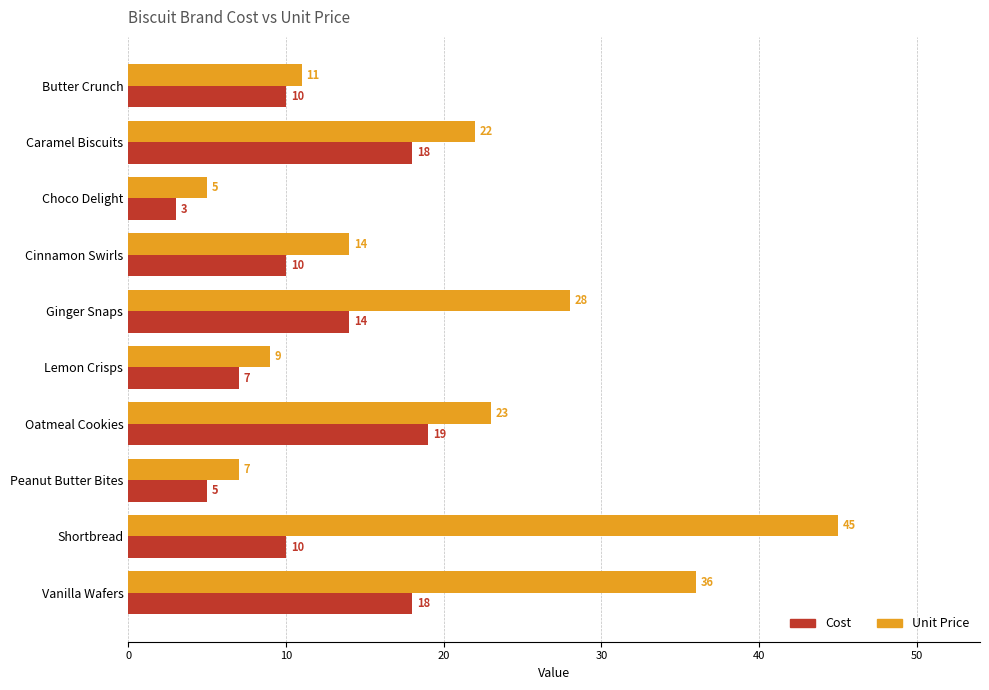

Which series has the widest spread of values?

Unit Price